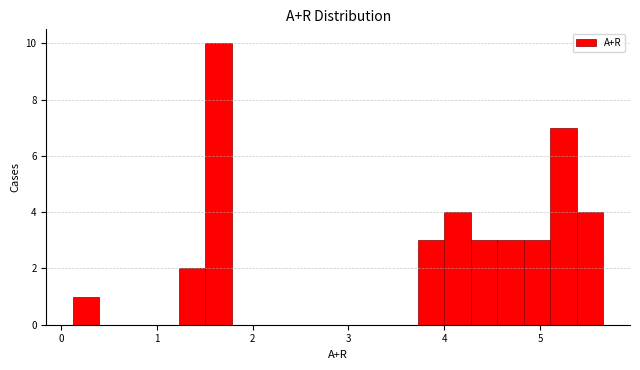

Read against the x-axis, roughly where is the centre of the tallest bar?

1.6